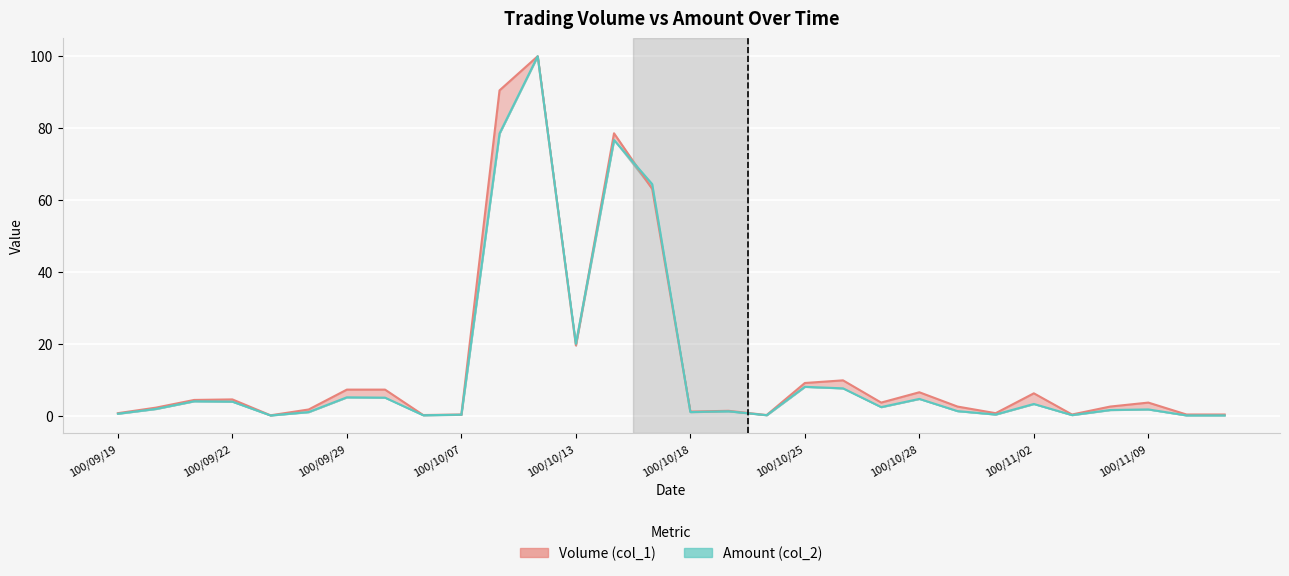

At which label does Volume (col_1) first exceed 3?

100/09/21